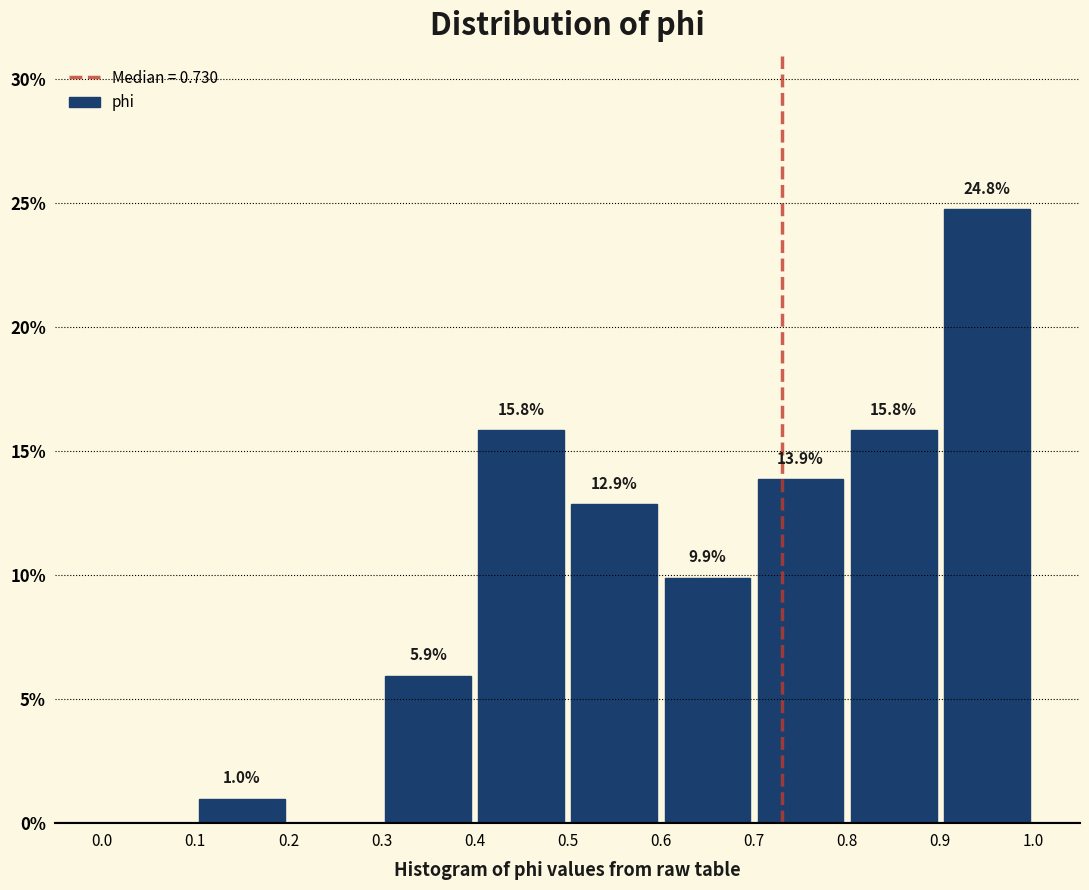

Which range on the x-axis has the tallest bar?

0.9 to 1.0